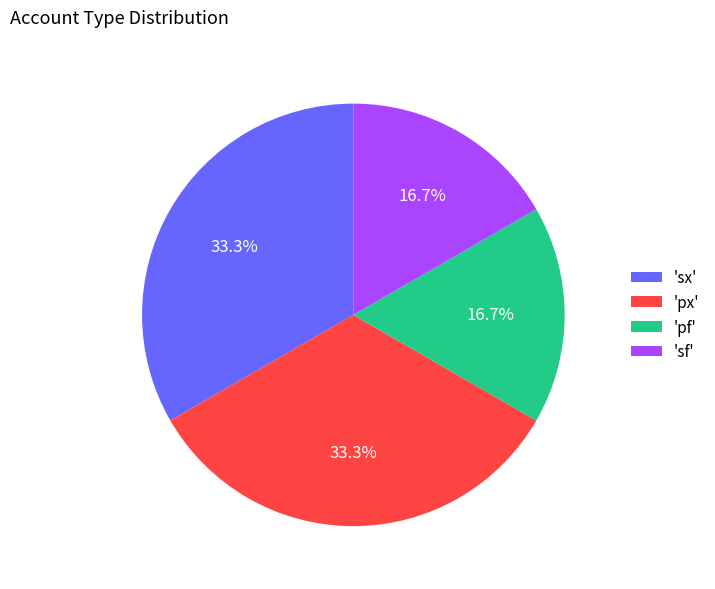

What is the ratio of the value at 'sf' to the value at 'pf'?

1.0